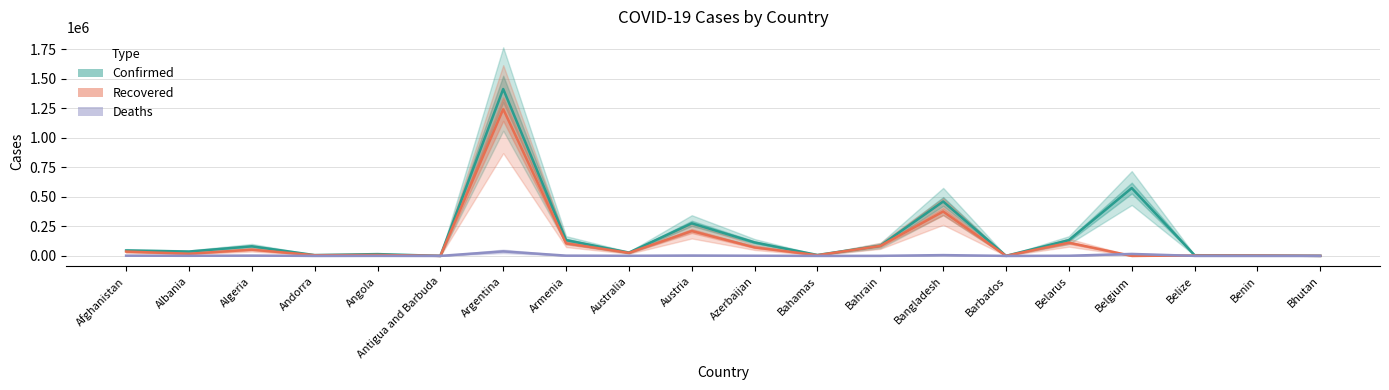

Is the value of Deaths at Algeria greater than the value of Recovered at Azerbaijan?

No